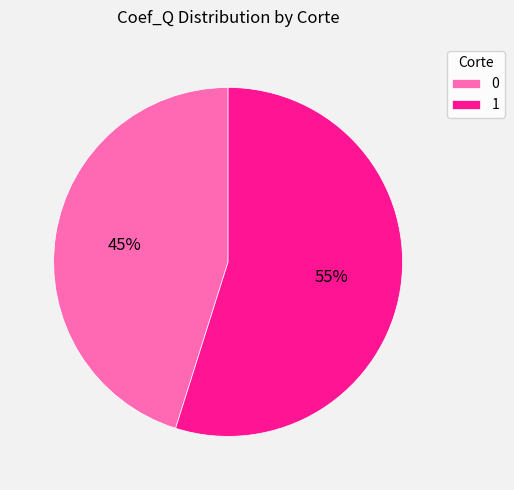

Does any single category account for the majority?

Yes